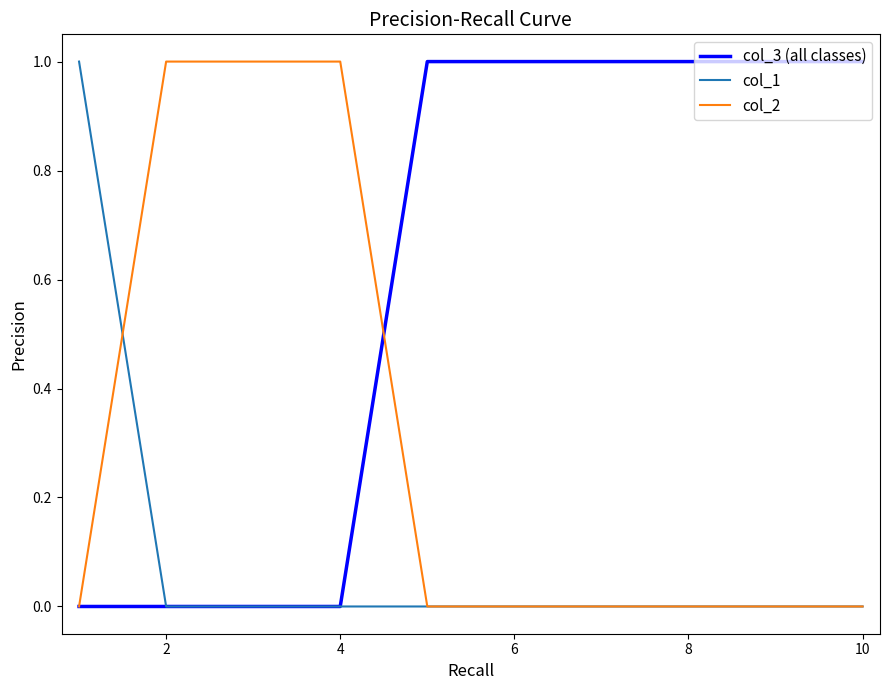

Rank the series by their average value, from highest to lowest.

col_3 (all classes), col_2, col_1